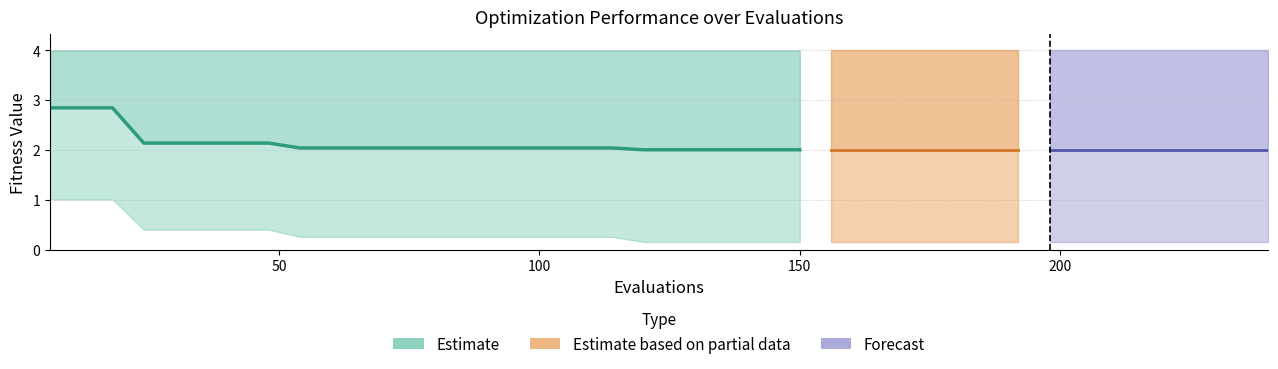

At which label does best reach its minimum?

120